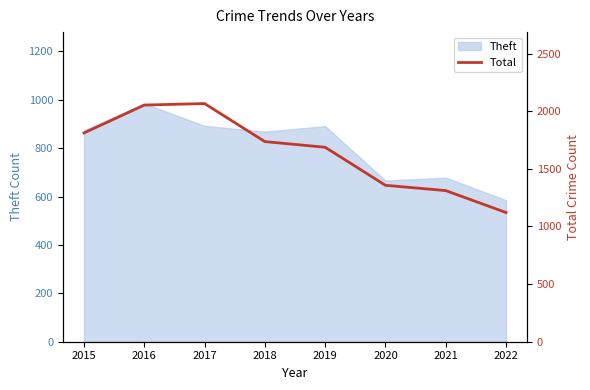

How many values exceed 1736?

3